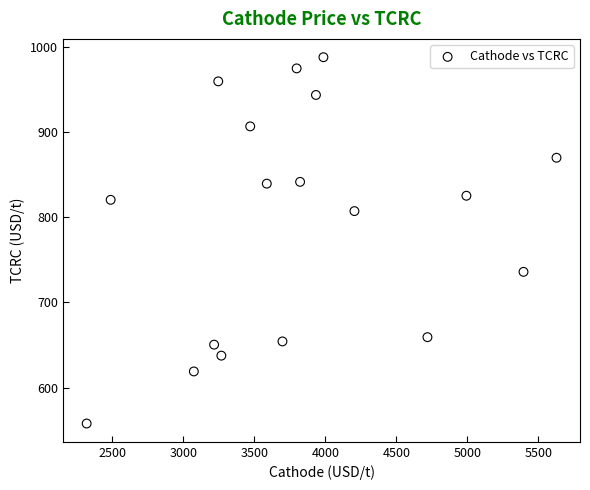

What is the range of X values (max minus min)?

3309.9